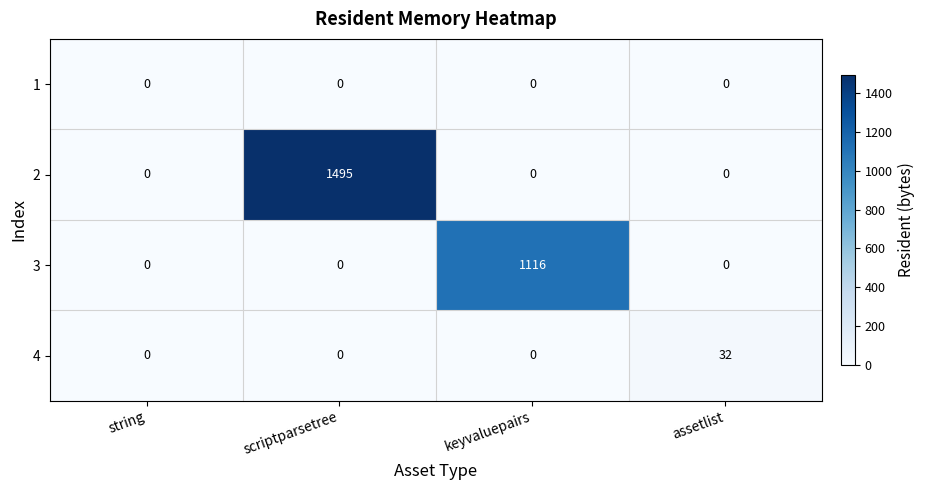

What is the difference between the 4 values at assetlist and string?

32